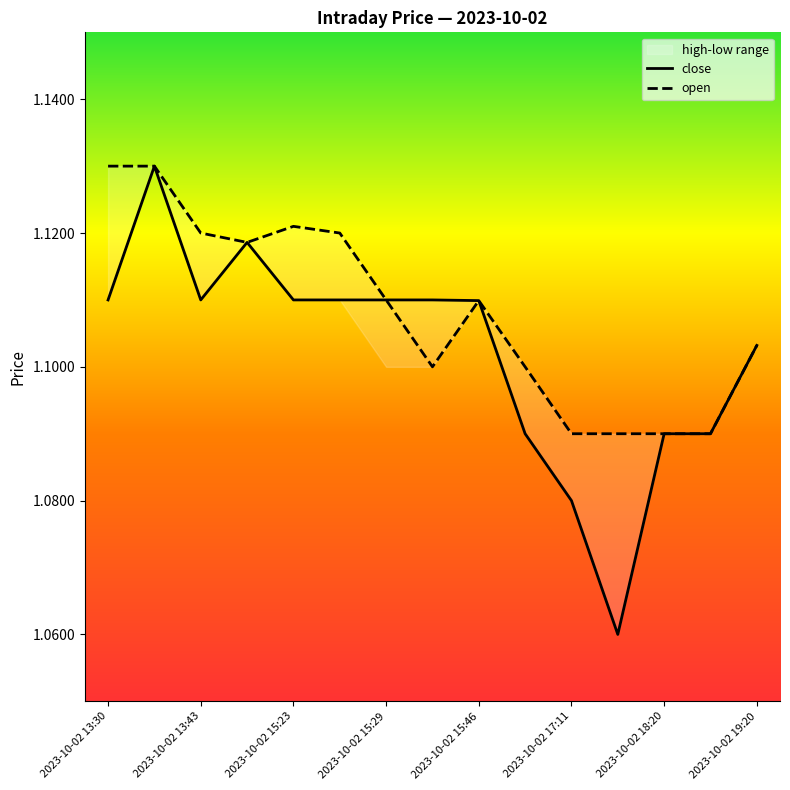

In close, how many points are higher than both neighbors (excluding endpoints)?

2